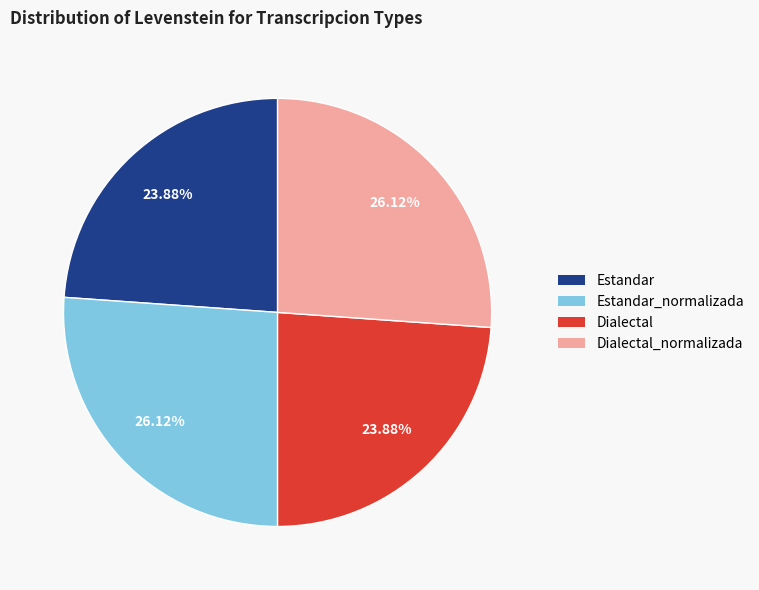

To the nearest percent, what is the average slice percentage?

25%